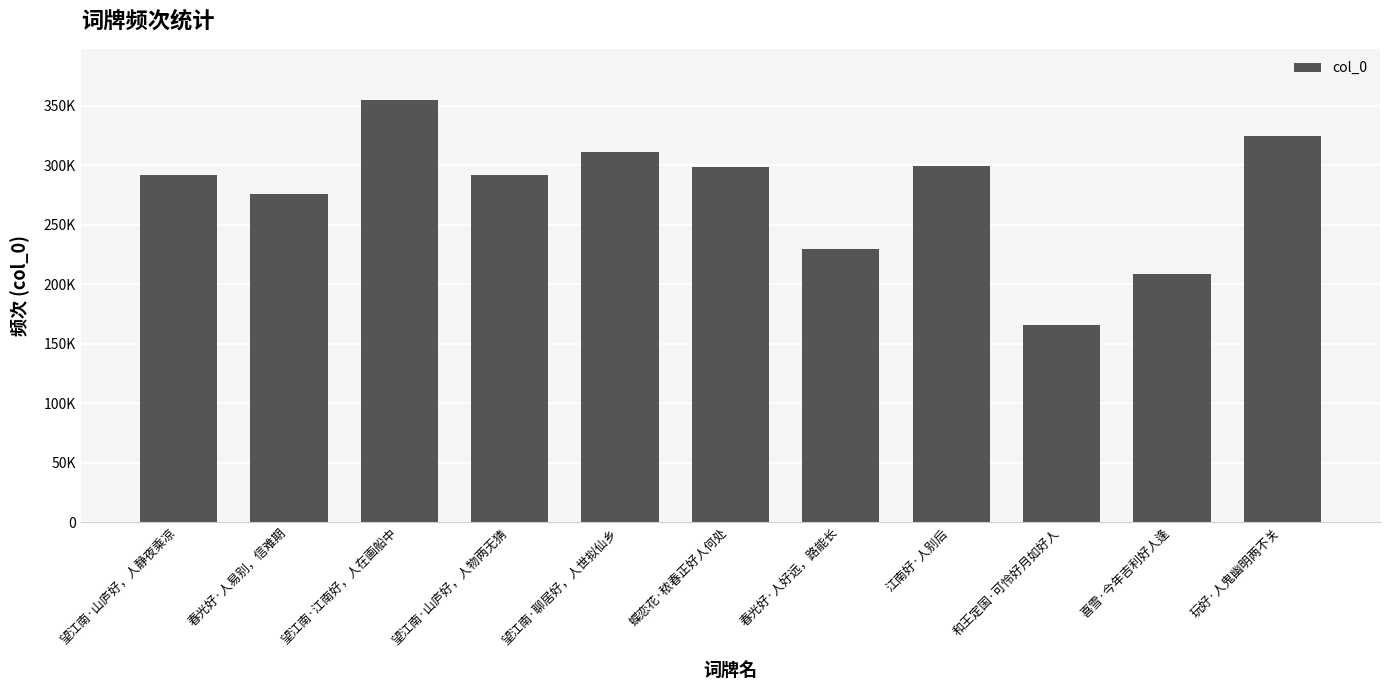

The chart shows a value of 229668 at 春光好·人好远，路能长. True or false?

True